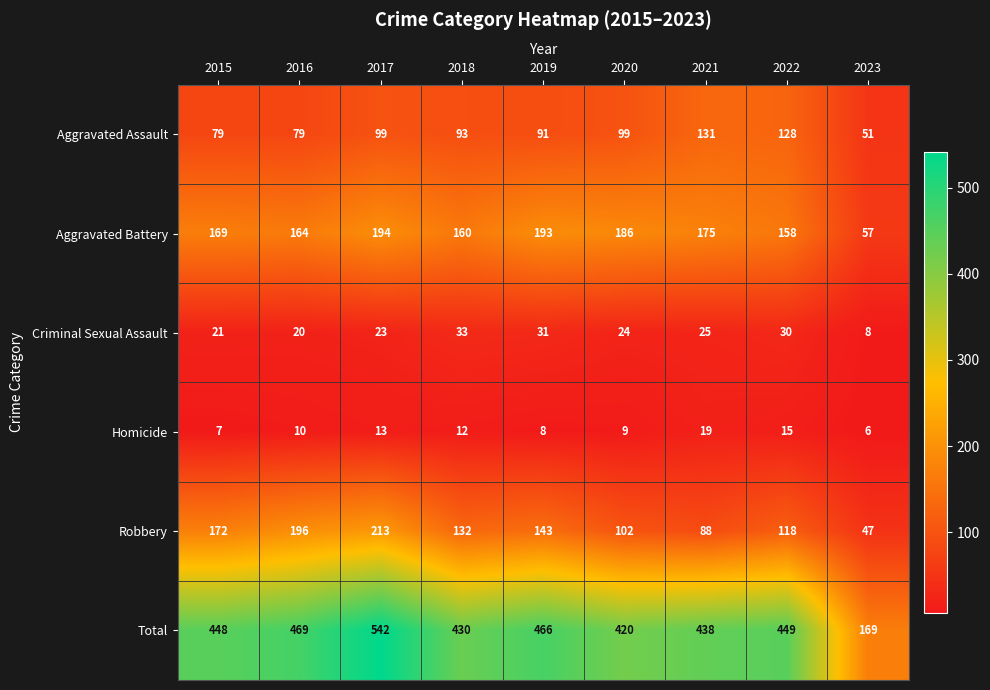

Which series has the widest spread of values?

Total